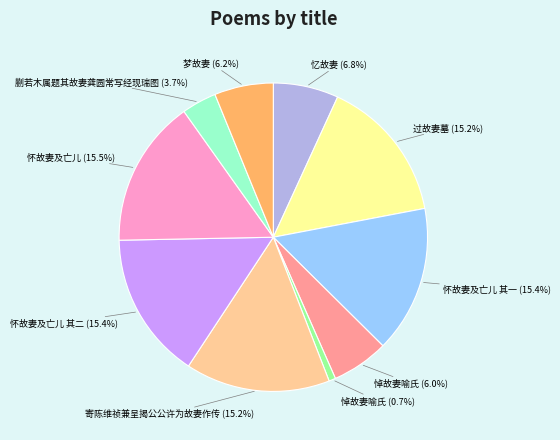

Which has a higher value, 梦故妻 (6.2%) or 寄陈维祯兼呈揭公公许为故妻作传 (15.2%)?

寄陈维祯兼呈揭公公许为故妻作传 (15.2%)